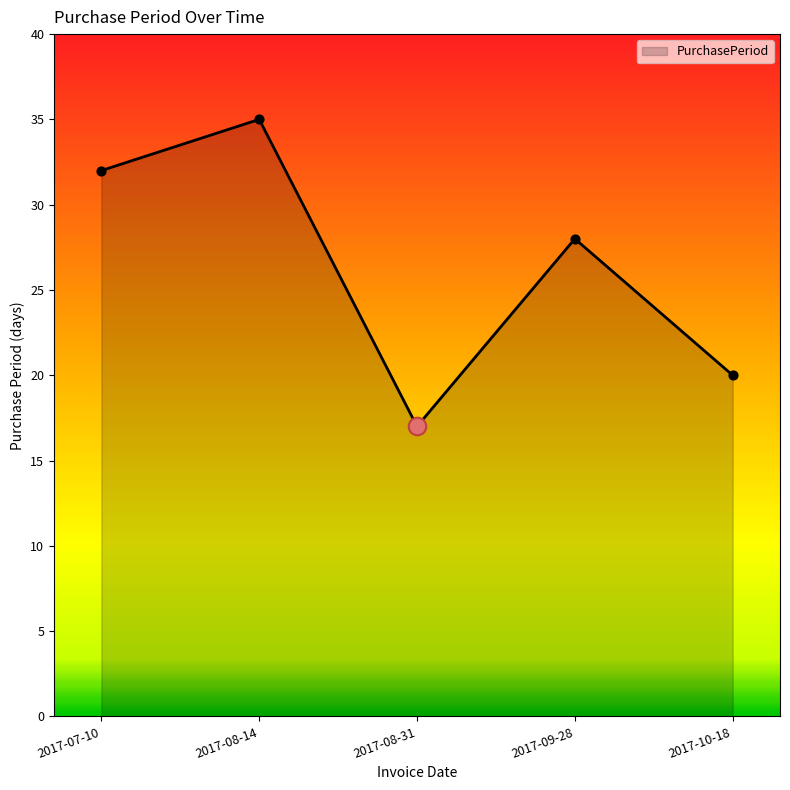

Approximately how many times larger is the value at 2017-08-31 compared to 2017-07-10?

0.5